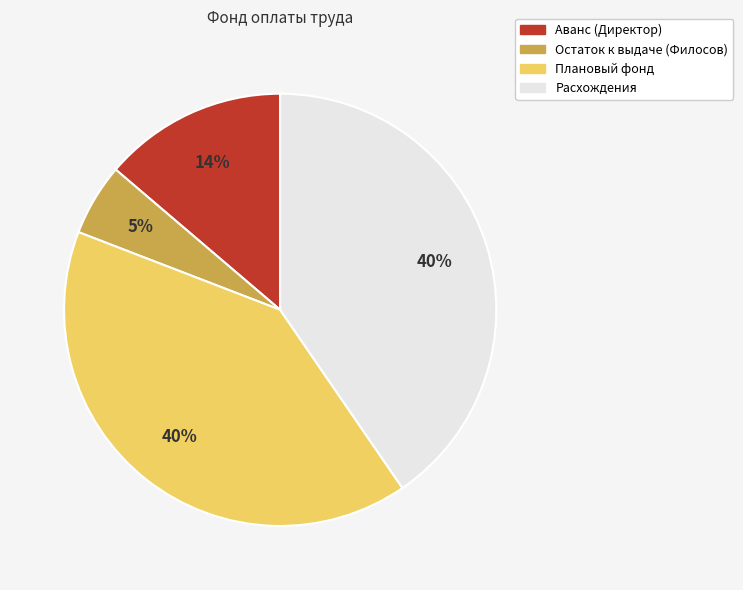

To the nearest percent, what is the difference between the largest and smallest slice percentages?

35%